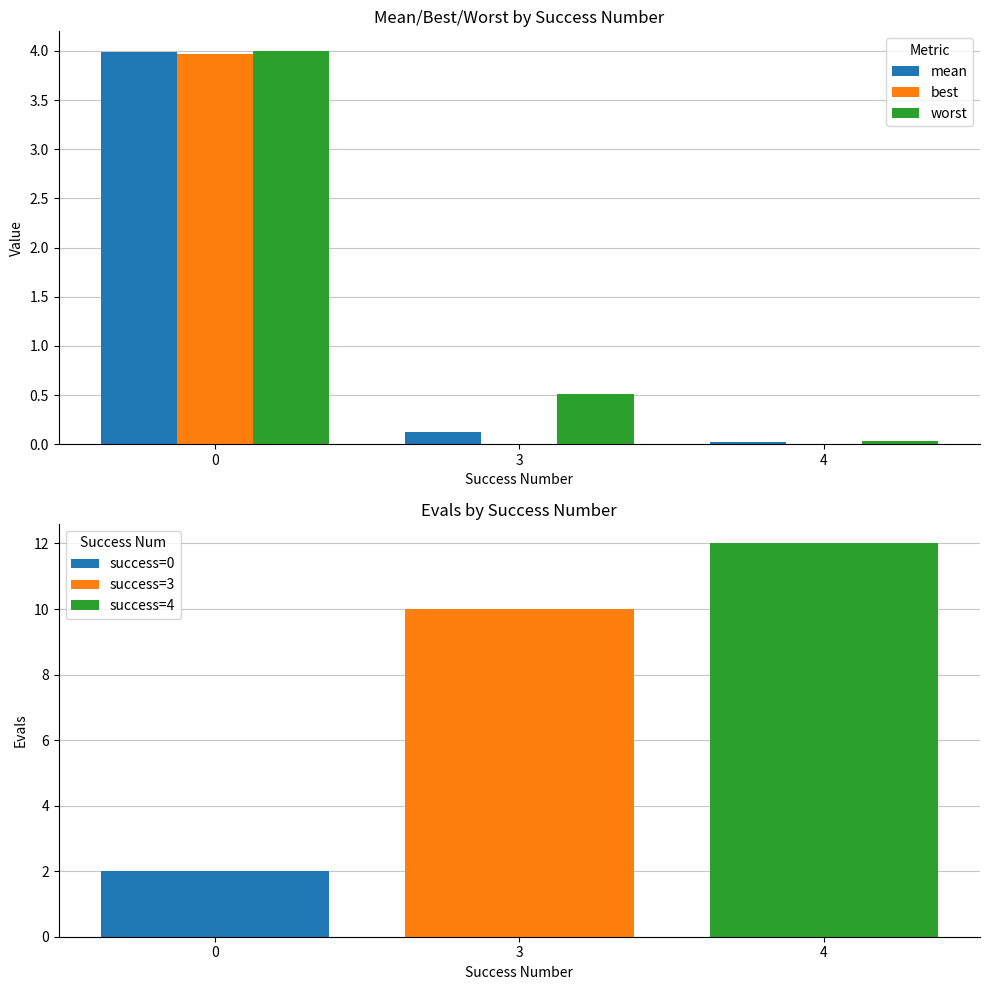

Which series has the widest spread of values?

best